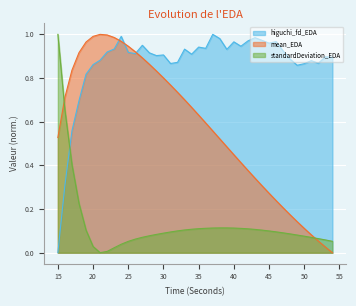

How many lines are shown in the chart?

3